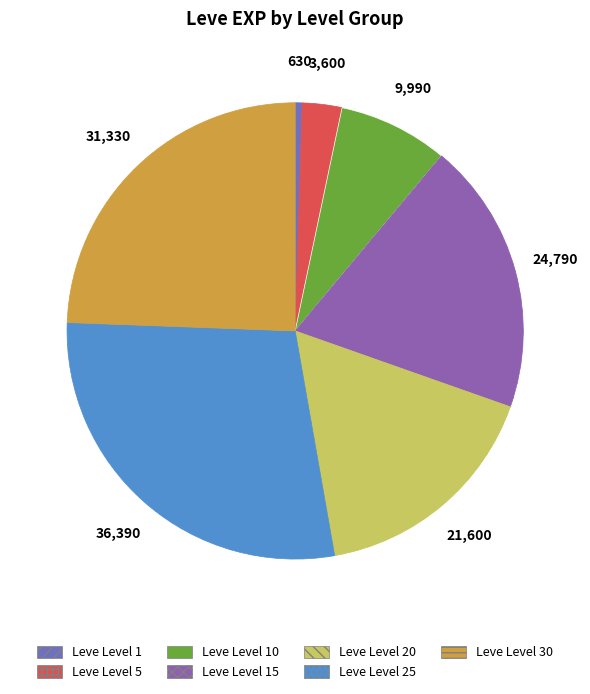

How many slices are in this pie chart?

7